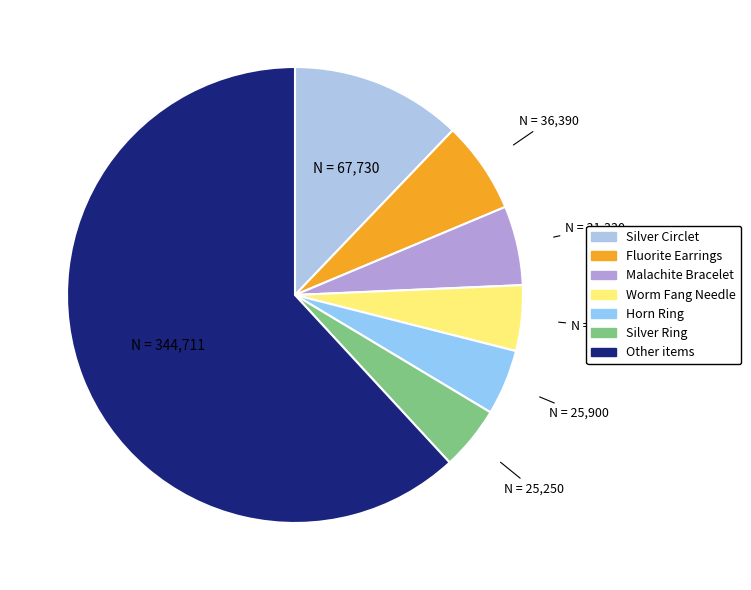

Does any single category account for the majority?

Yes